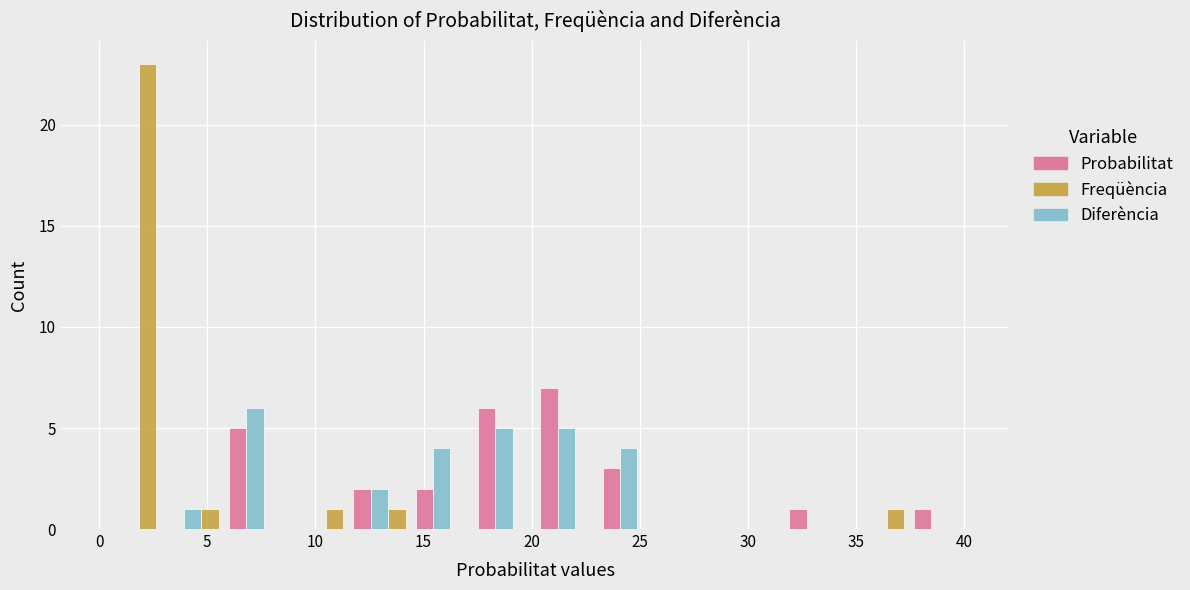

Reading left to right, transcribe this chart: for each range on the x-axis, give the height of each series' bar. Neither the bar edges nor the heights are printed on the chart, so give them approximately, as read against the axes.

0.0 to 3.0: Probabilitat=0	Freqüència=23	Diferència=0
3.0 to 6.0: Probabilitat=0	Freqüència=1	Diferència=1
6.0 to 8.5: Probabilitat=5	Freqüència=0	Diferència=6
8.5 to 11.5: Probabilitat=0	Freqüència=1	Diferència=0
11.5 to 14.5: Probabilitat=2	Freqüència=1	Diferència=2
14.5 to 17.5: Probabilitat=2	Freqüència=0	Diferència=4
17.5 to 20.0: Probabilitat=6	Freqüència=0	Diferència=5
20.0 to 23.0: Probabilitat=7	Freqüència=0	Diferència=5
23.0 to 26.0: Probabilitat=3	Freqüència=0	Diferència=4
26.0 to 29.0: Probabilitat=0	Freqüència=0	Diferència=0
29.0 to 31.5: Probabilitat=0	Freqüència=0	Diferència=0
31.5 to 34.5: Probabilitat=1	Freqüència=0	Diferència=0
34.5 to 37.5: Probabilitat=0	Freqüència=1	Diferència=0
37.5 to 40.5: Probabilitat=1	Freqüència=0	Diferència=0